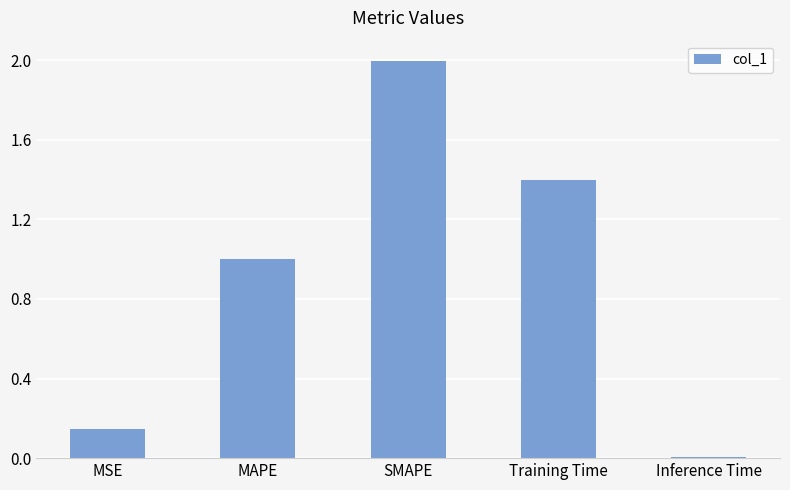

Rank the categories by value from lowest to highest.

Inference Time, MSE, MAPE, Training Time, SMAPE